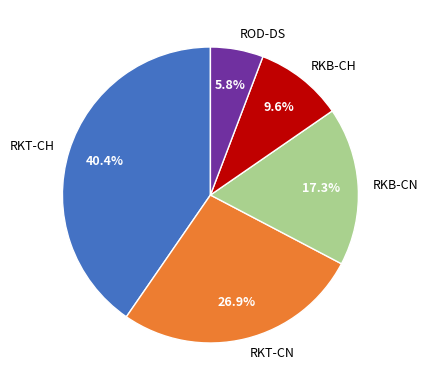

What percentage is the ROD-DS slice, to the nearest percent?

6%